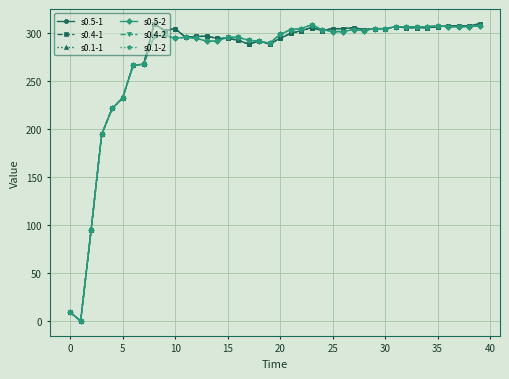

Is this an area chart (filled region under the line)?

No